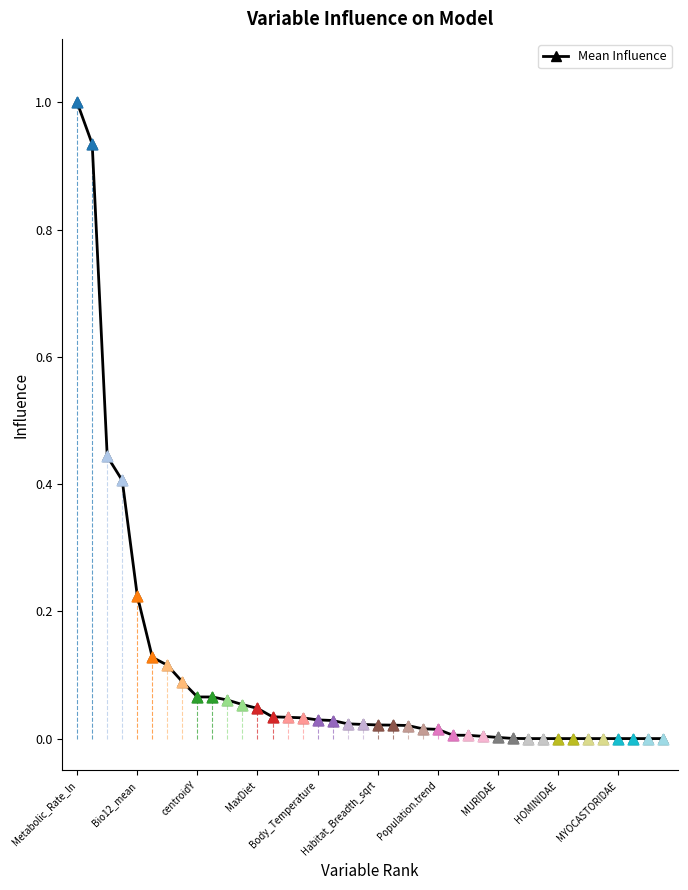

What is the difference between the maximum and minimum values?

1.0